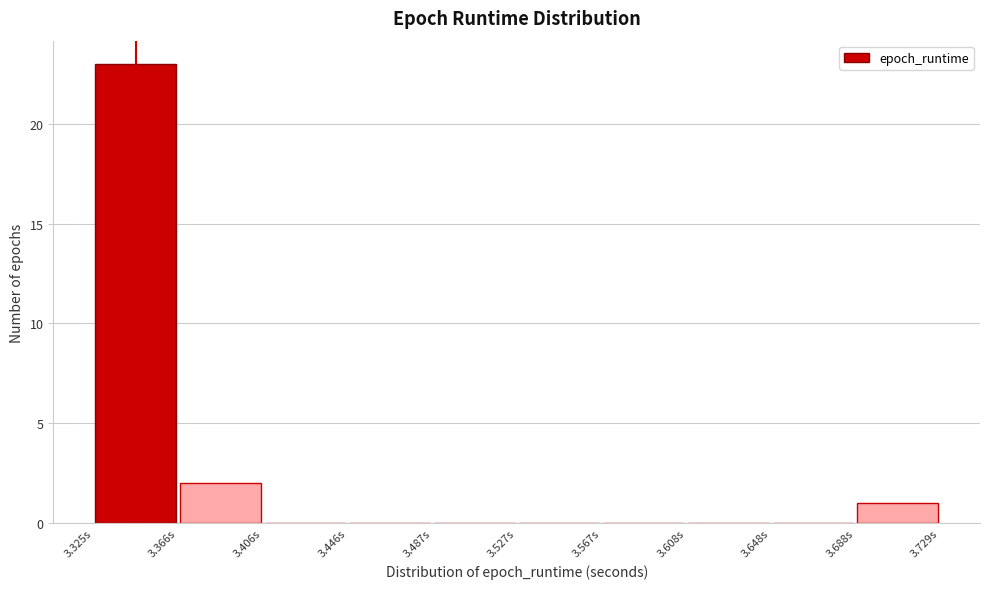

Reading left to right, transcribe this chart: for each bar, give the range it covers on the x-axis and its height. Neither the bar edges nor the heights are printed on the chart, so give them approximately, as read against the axes.

3.325 to 3.365: 23
3.365 to 3.405: 2
3.405 to 3.445: 0
3.445 to 3.485: 0
3.485 to 3.525: 0
3.525 to 3.565: 0
3.565 to 3.610: 0
3.610 to 3.650: 0
3.650 to 3.690: 0
3.690 to 3.730: 1